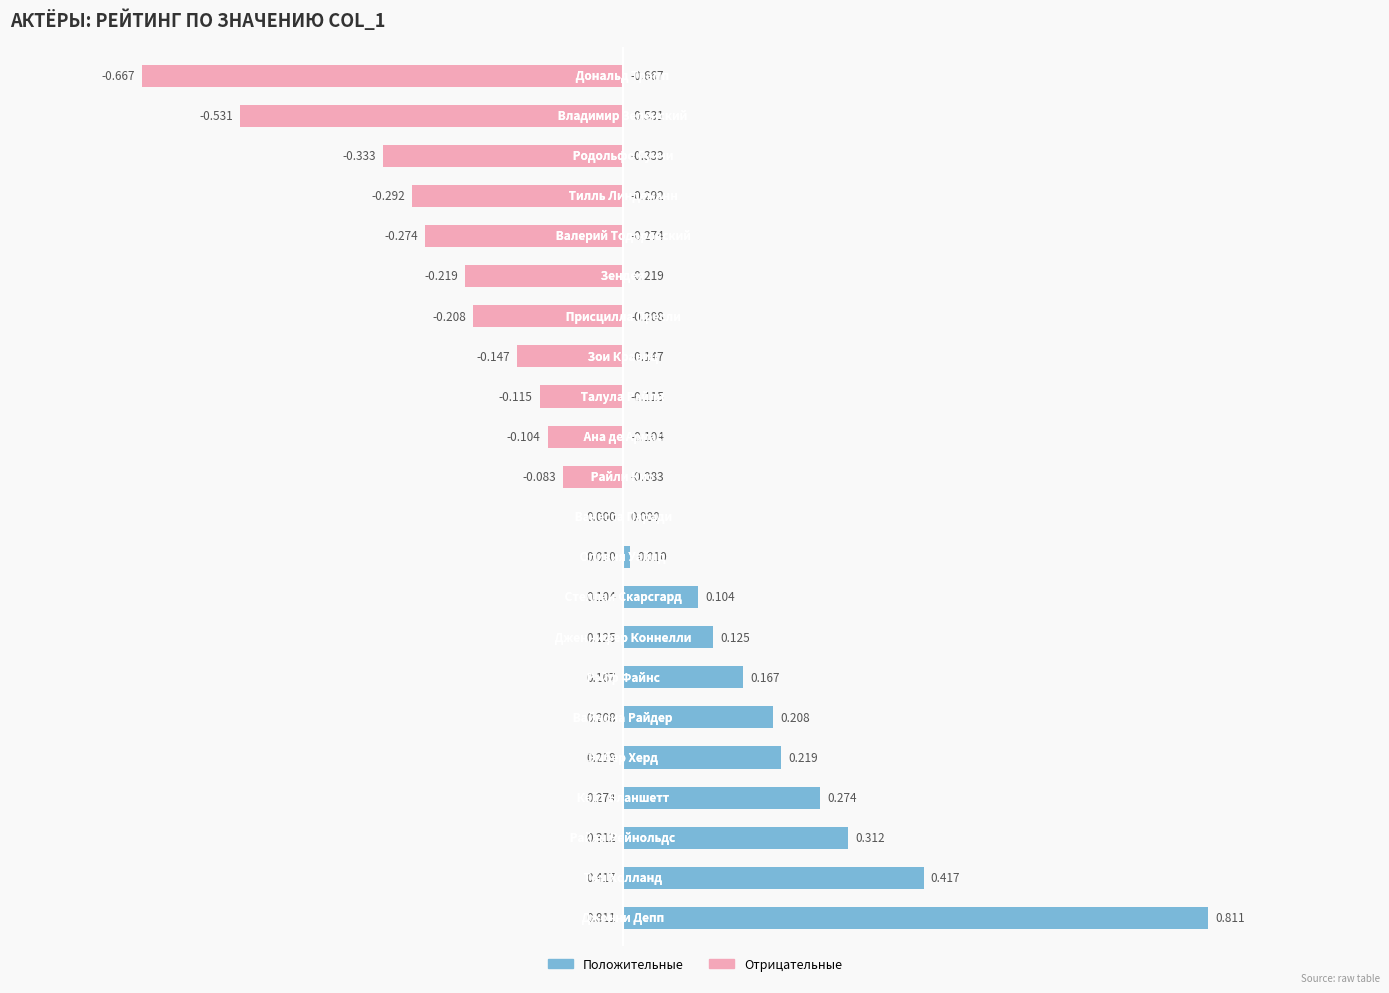

What is the label of the 13th bar from the right?

Оливия Уайлд